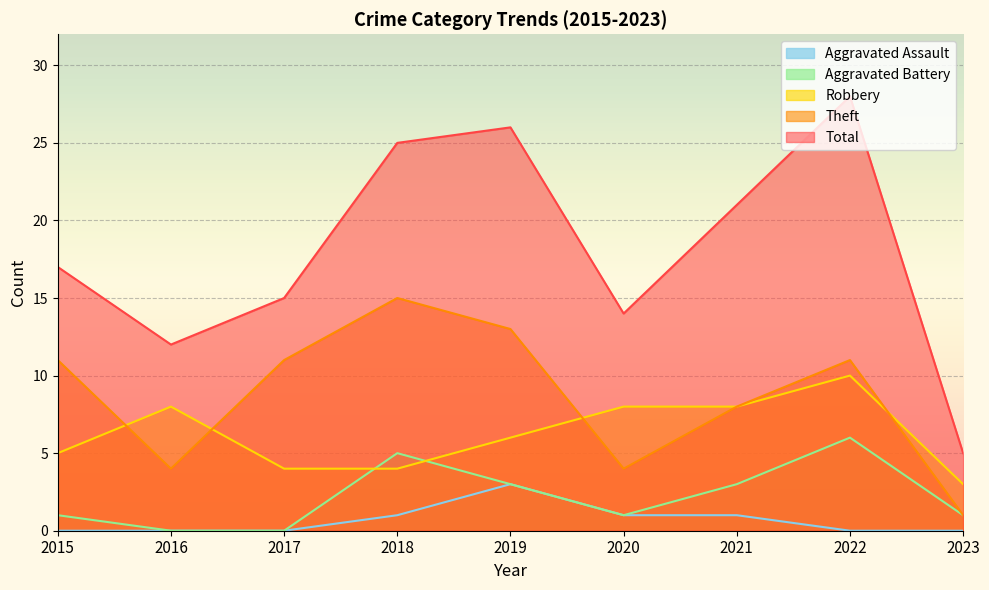

Which category has the lowest value across all series?

2016